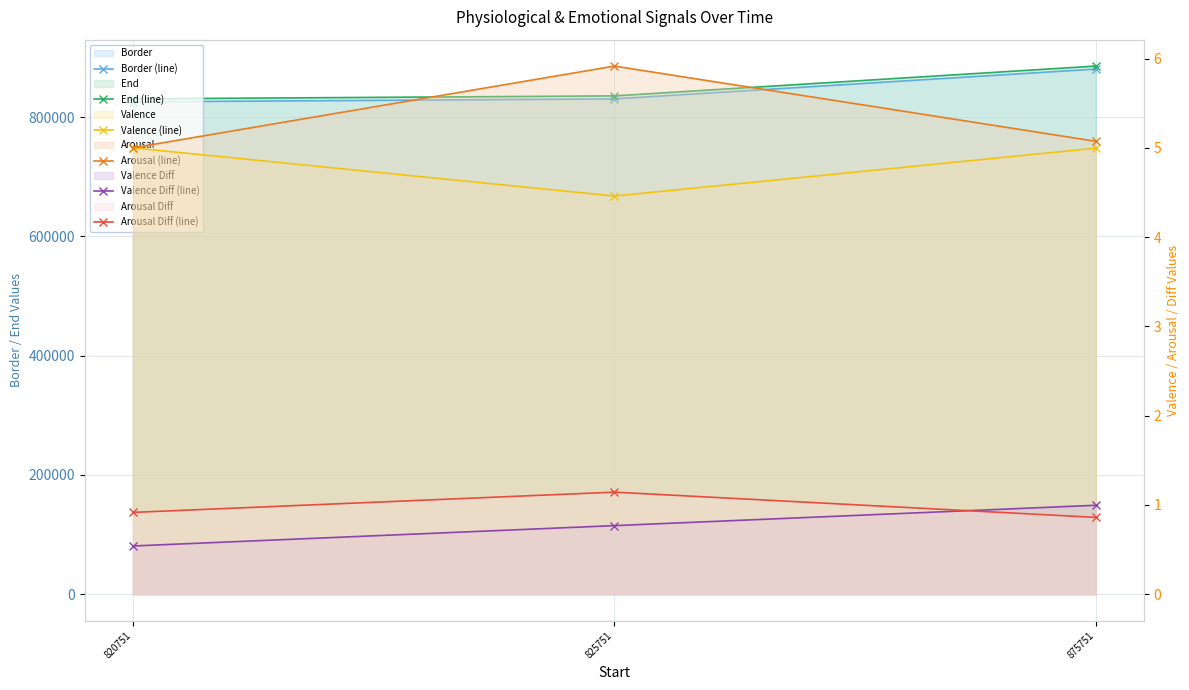

Which has a higher value, 825751 or 875751?

875751